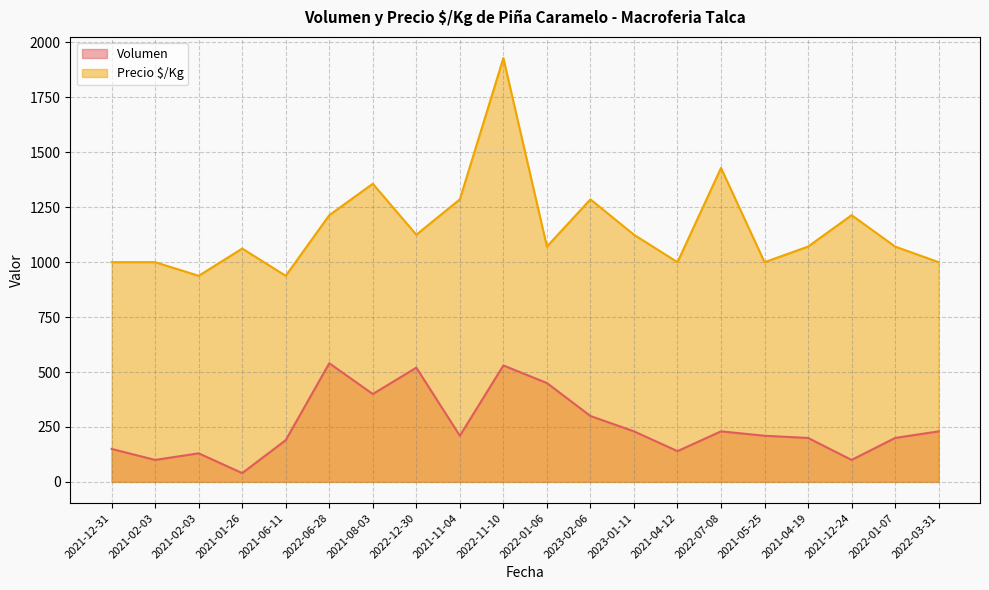

What is the value of the Volumen point at the 17th from the left?

200